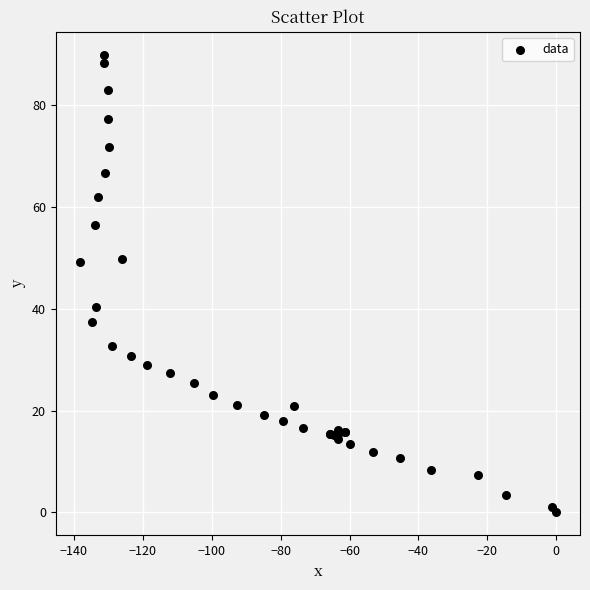

What Y value in the scatter plot is closest to 44?

40.3